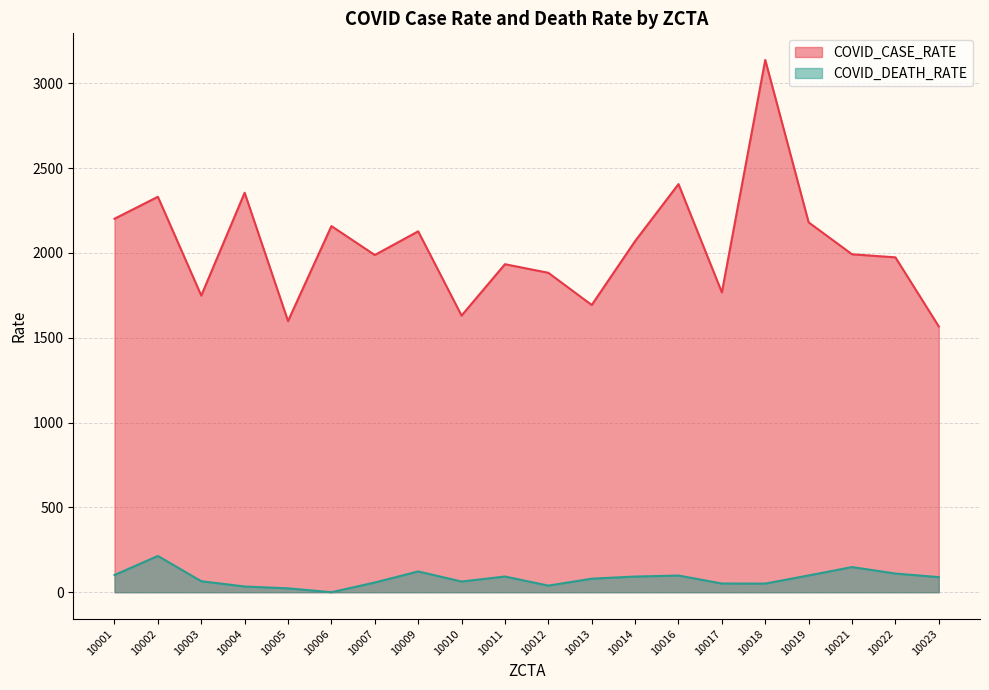

How many lines are shown in the chart?

2